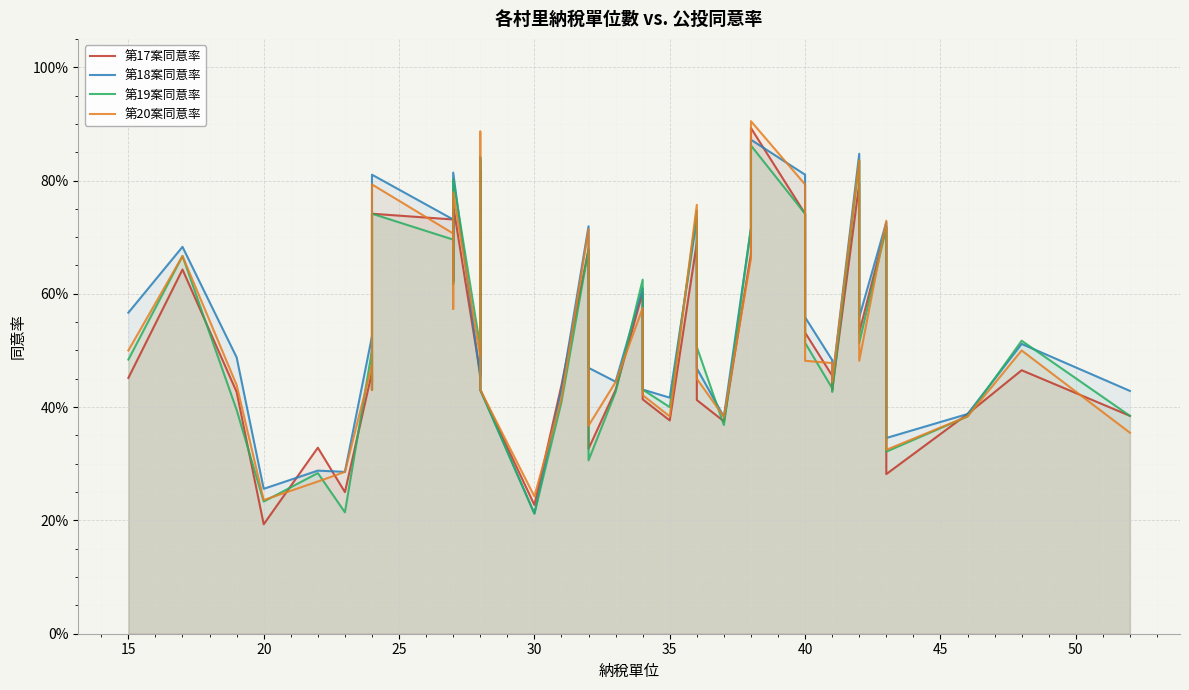

What is the label of the 31st point from the left?

30